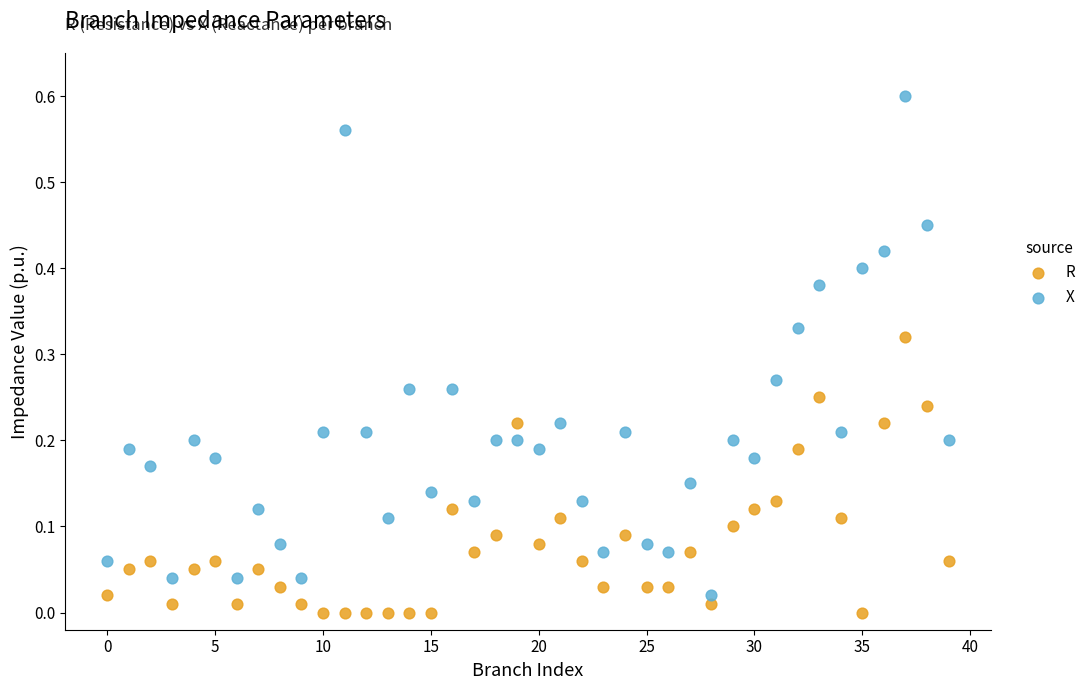

Which series has the largest Y range (max minus min)?

X